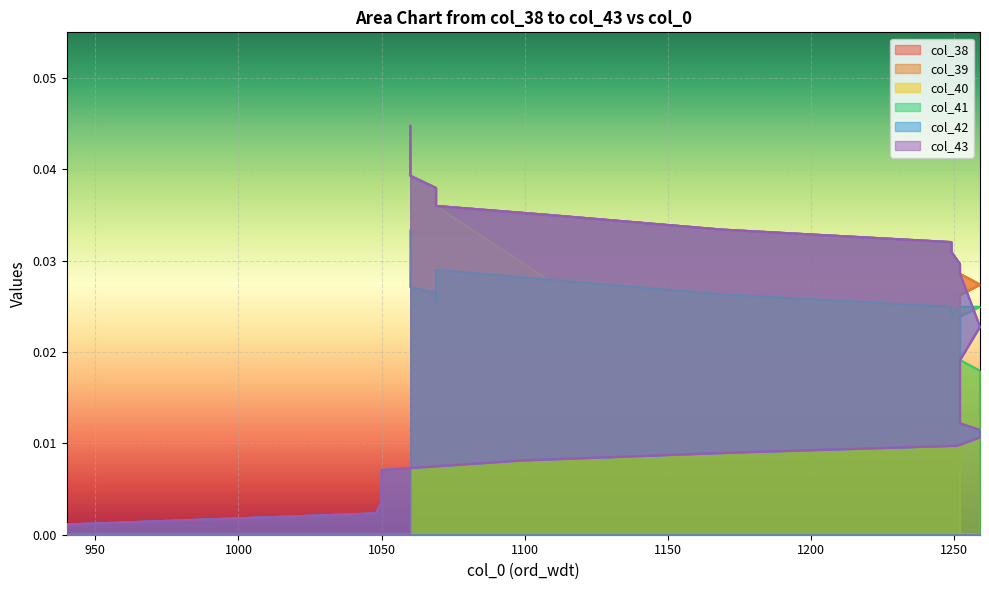

At which category does the chart reach its peak across all series?

1060